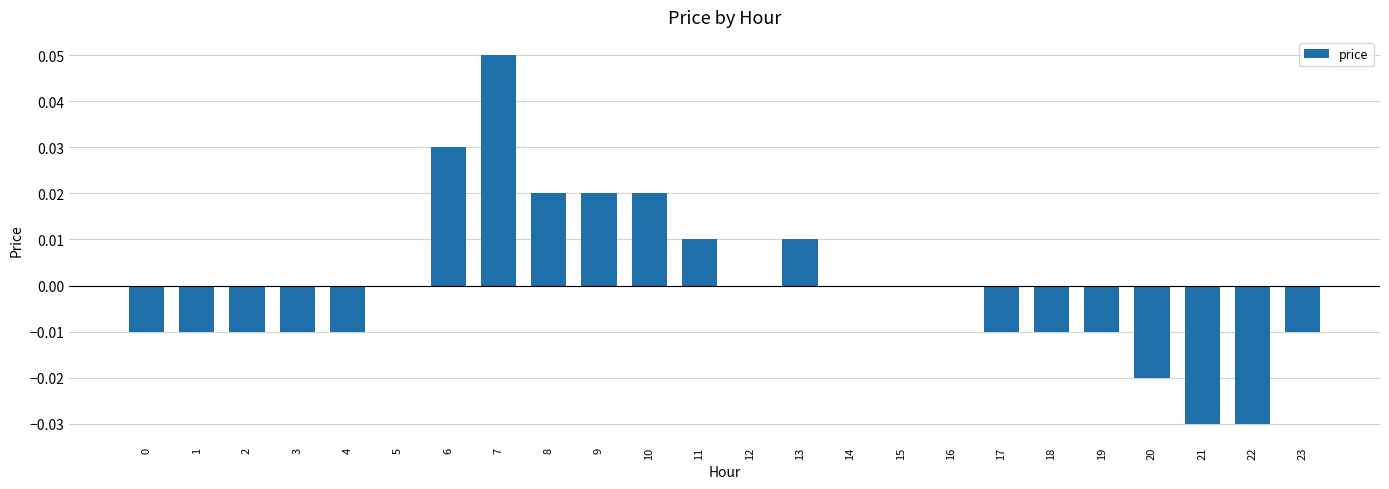

The value at 16 is 0.0. True or false?

True